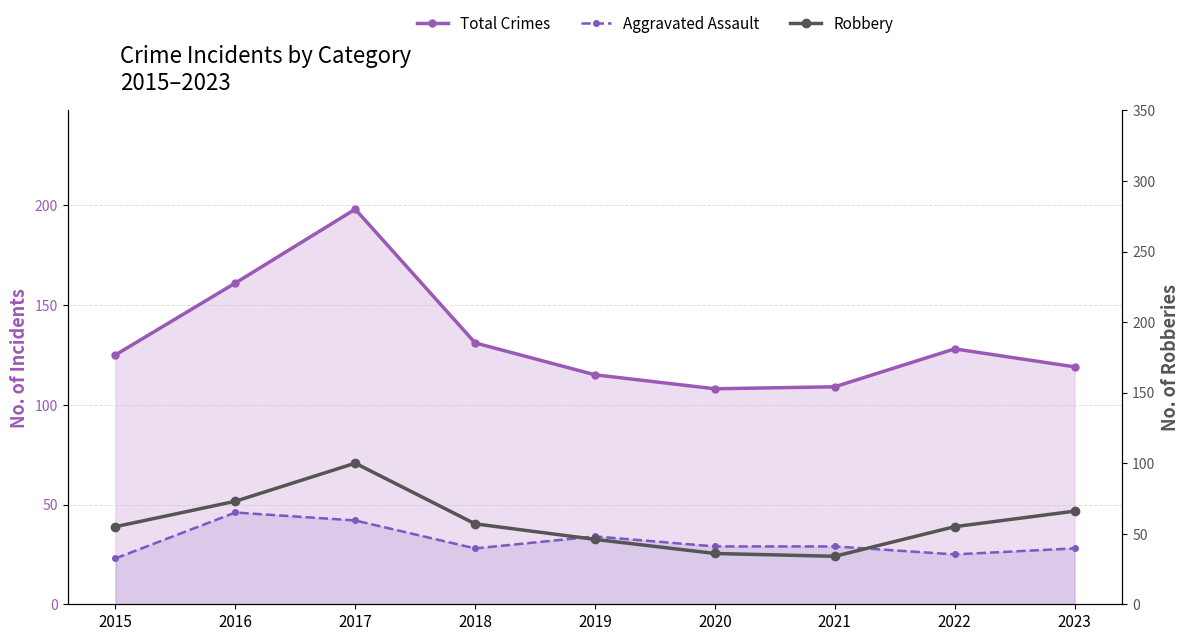

Which series has the largest range (max minus min)?

Total Crimes